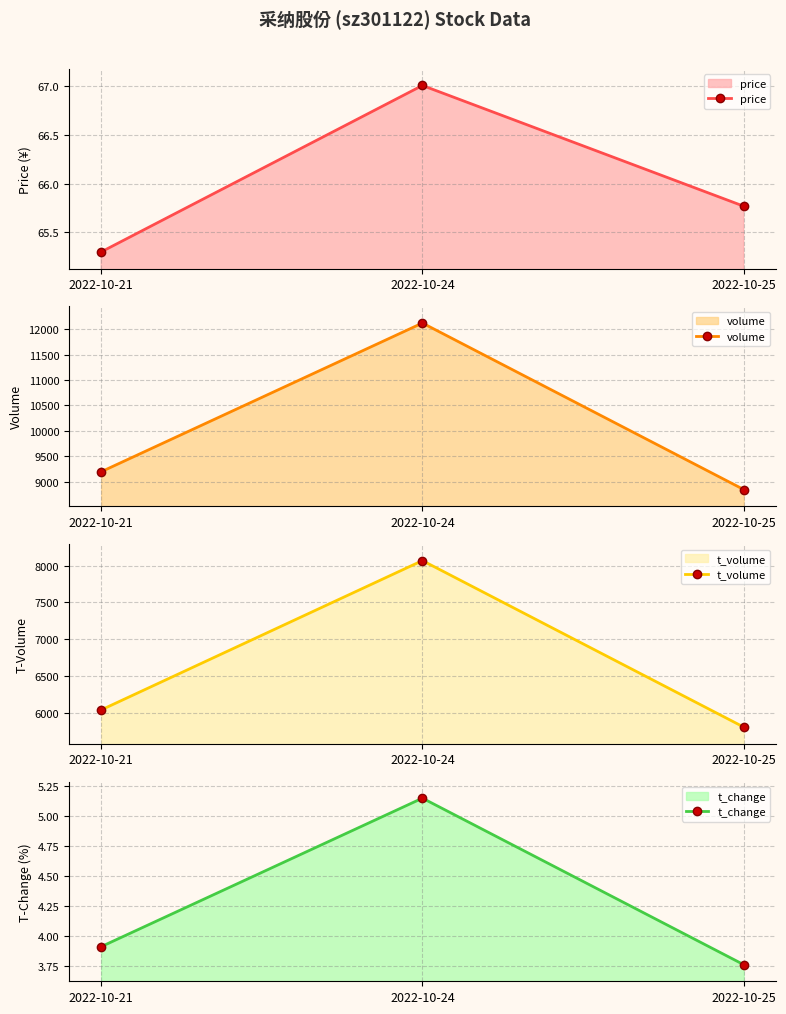

Between 2022-10-24 and 2022-10-25, which series saw the biggest shift?

volume